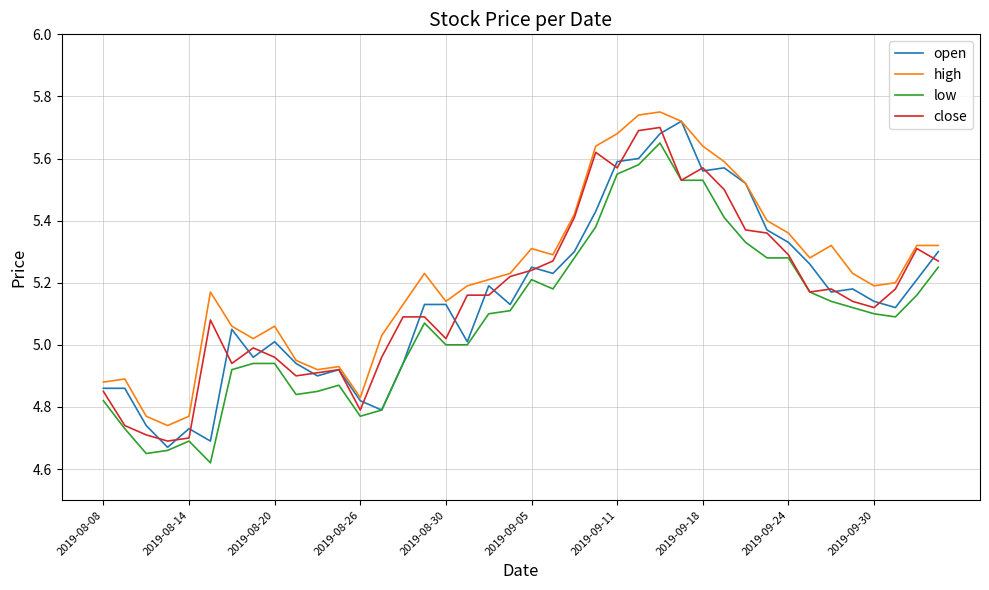

Which series has the largest total across all categories?

high